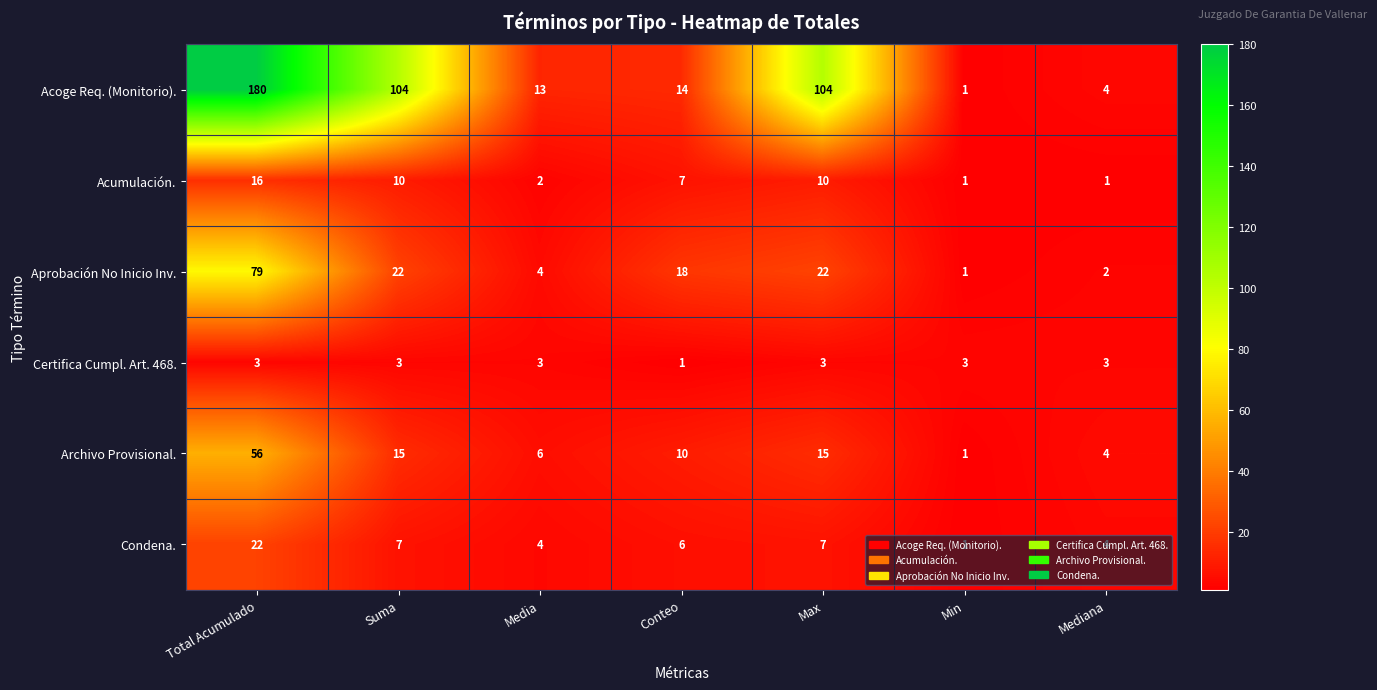

What is the spread (max minus min) of values at Mediana?

3